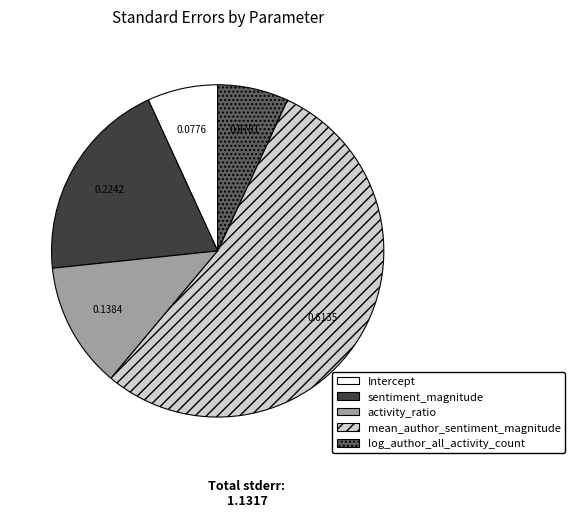

Is it true that Intercept is 7% of the pie?

True